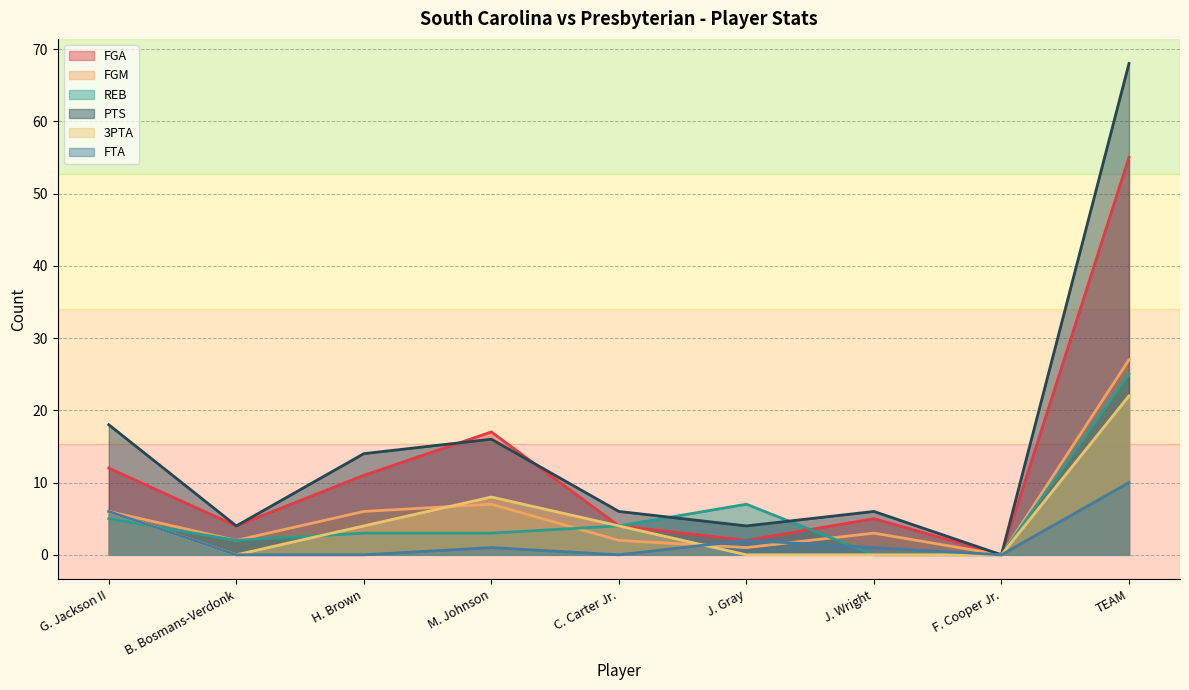

Rank the series at F. Cooper Jr. from highest to lowest value.

FGA, FGM, REB, PTS, 3PTA, FTA